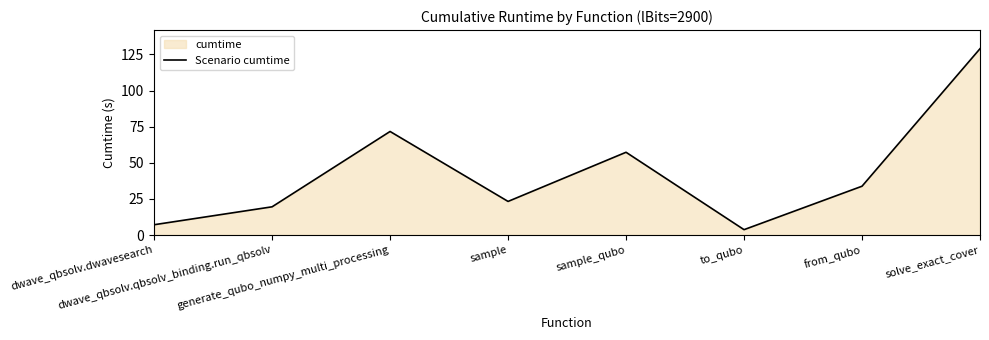

What position from the right is dwave_qbsolv.dwavesearch?

8